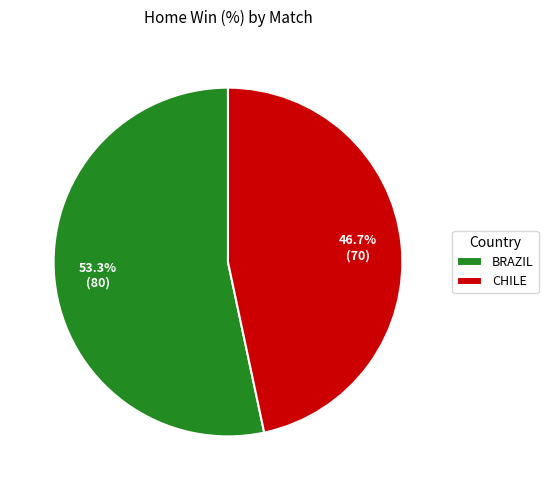

Is there any slice that represents more than half of the pie?

Yes